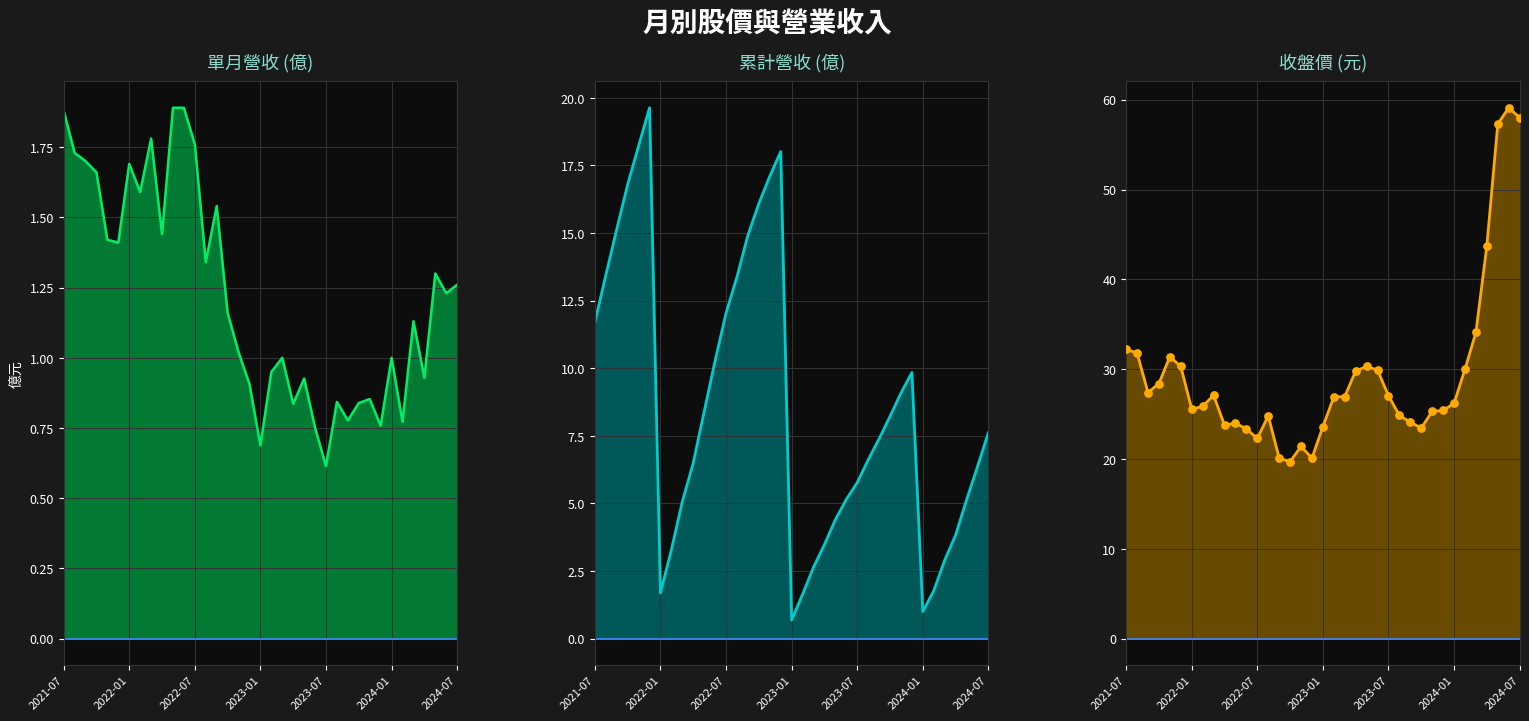

At which category is the sum across all series the highest?

2024-07